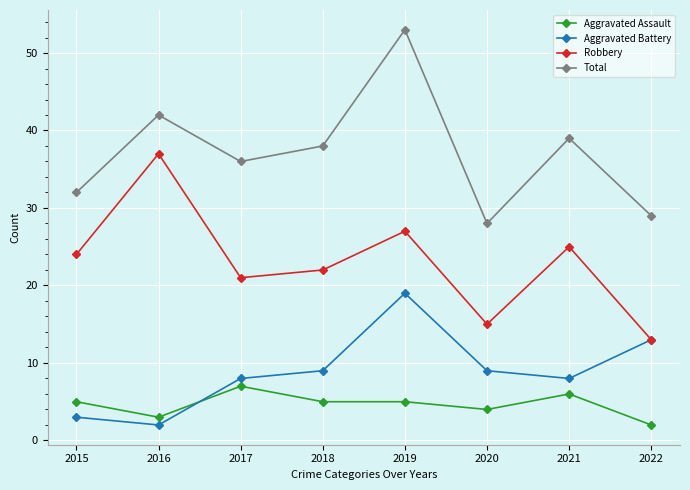

Is it true that Aggravated Assault equals 10 at 2017?

False